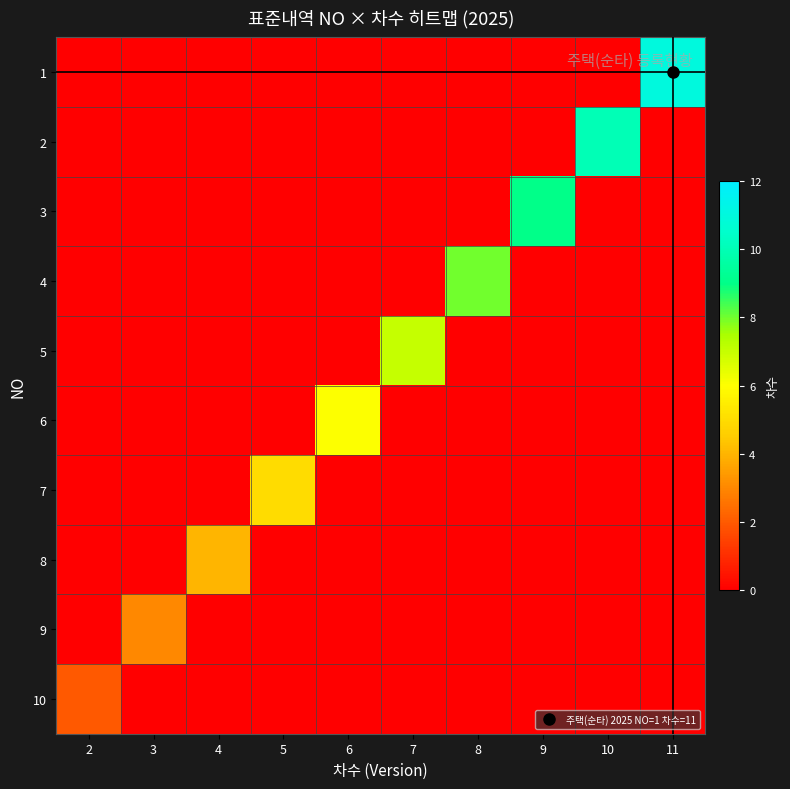

Reading right to left, extract all data points from this chart.

1: 11=11	10=0	9=0	8=0	7=0	6=0	5=0	4=0	3=0	2=0
2: 11=0	10=10	9=0	8=0	7=0	6=0	5=0	4=0	3=0	2=0
3: 11=0	10=0	9=9	8=0	7=0	6=0	5=0	4=0	3=0	2=0
4: 11=0	10=0	9=0	8=8	7=0	6=0	5=0	4=0	3=0	2=0
5: 11=0	10=0	9=0	8=0	7=7	6=0	5=0	4=0	3=0	2=0
6: 11=0	10=0	9=0	8=0	7=0	6=6	5=0	4=0	3=0	2=0
7: 11=0	10=0	9=0	8=0	7=0	6=0	5=5	4=0	3=0	2=0
8: 11=0	10=0	9=0	8=0	7=0	6=0	5=0	4=4	3=0	2=0
9: 11=0	10=0	9=0	8=0	7=0	6=0	5=0	4=0	3=3	2=0
10: 11=0	10=0	9=0	8=0	7=0	6=0	5=0	4=0	3=0	2=2